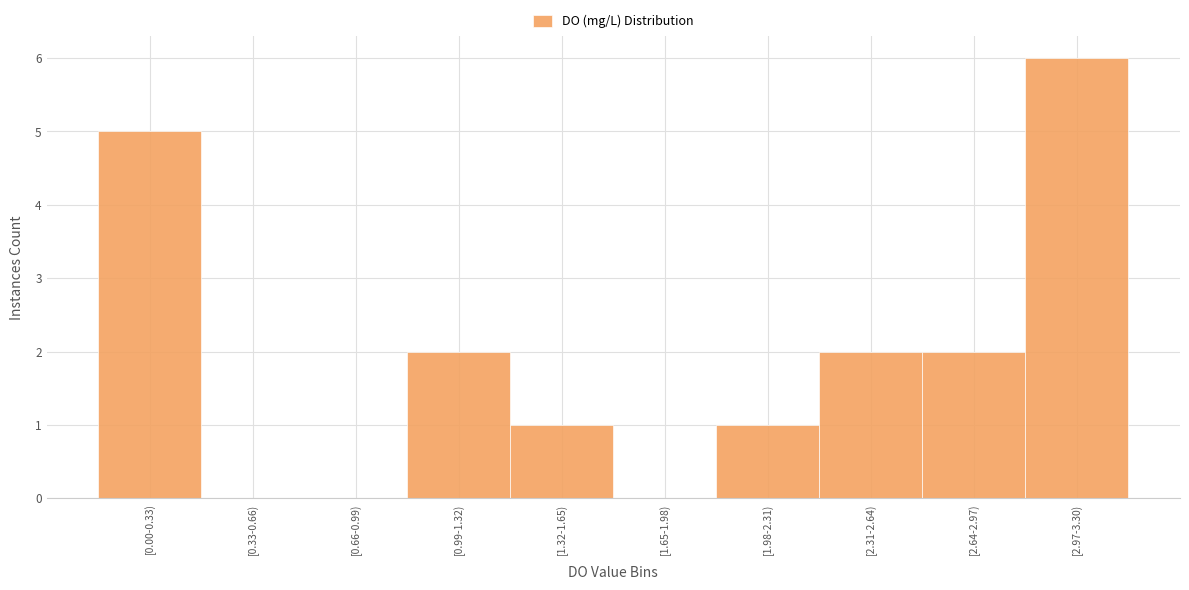

Reading right to left, what are all the values shown in this chart?

[2.97-3.30)=6	[2.64-2.97)=2	[2.31-2.64)=2	[1.98-2.31)=1	[1.65-1.98)=0	[1.32-1.65)=1	[0.99-1.32)=2	[0.66-0.99)=0	[0.33-0.66)=0	[0.00-0.33)=5